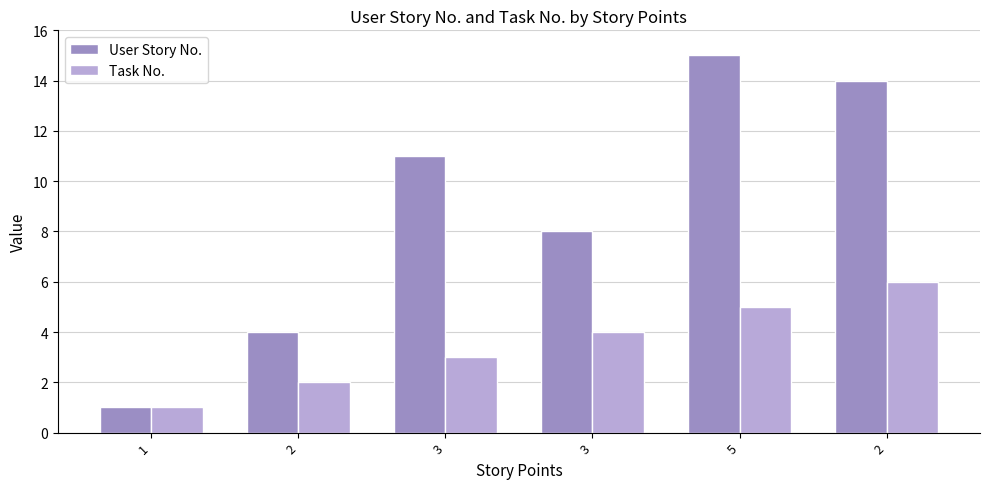

List the labels in order of Task No. value, smallest first.

1, 2, 3, 3, 5, 2